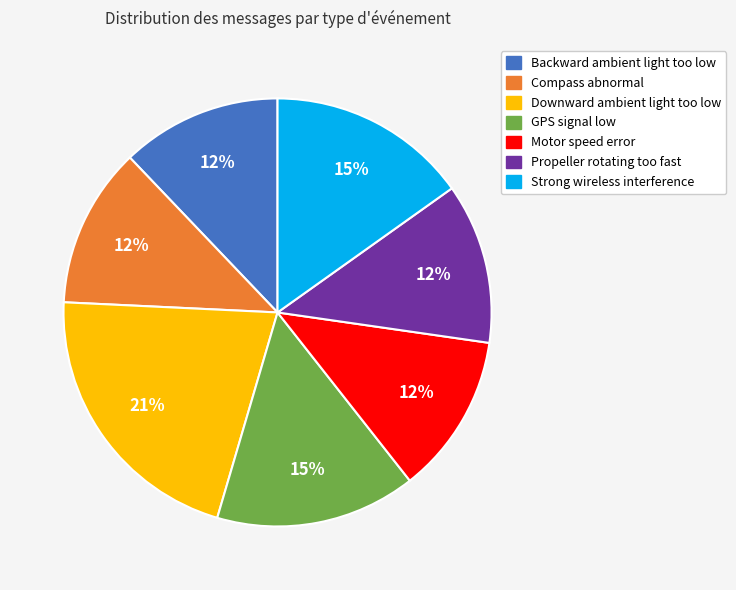

Which category has the biggest portion of the pie?

Downward ambient light too low